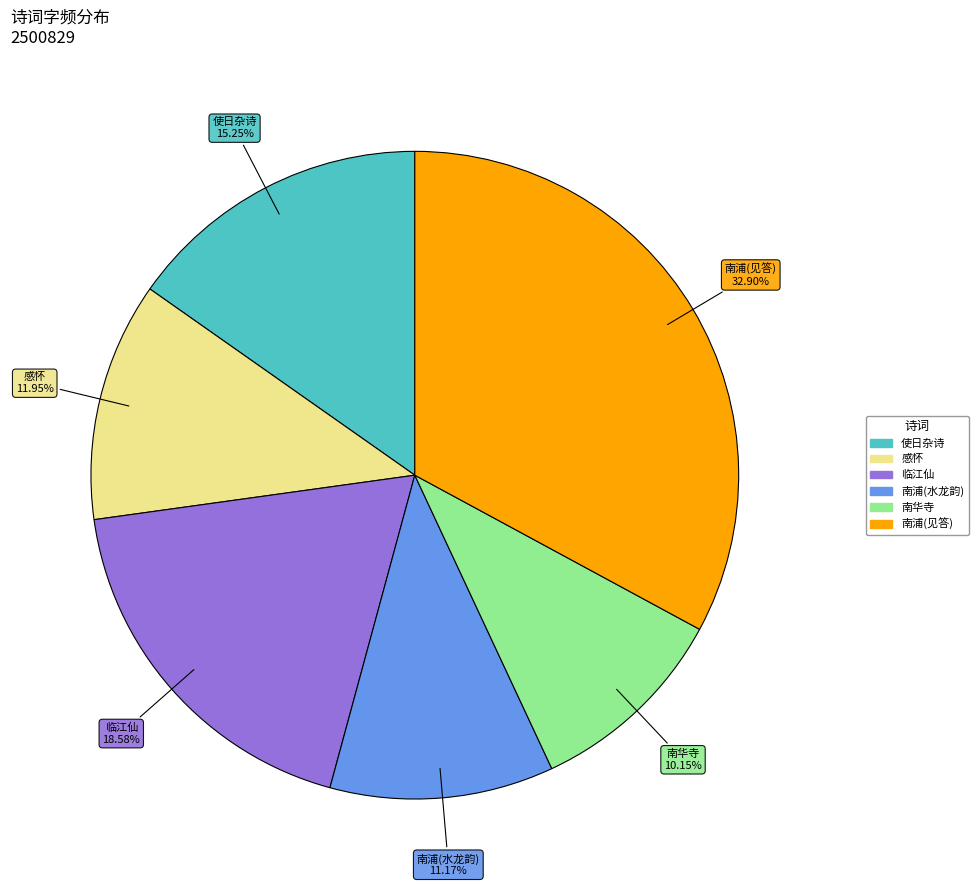

Is there any slice that represents more than half of the pie?

No